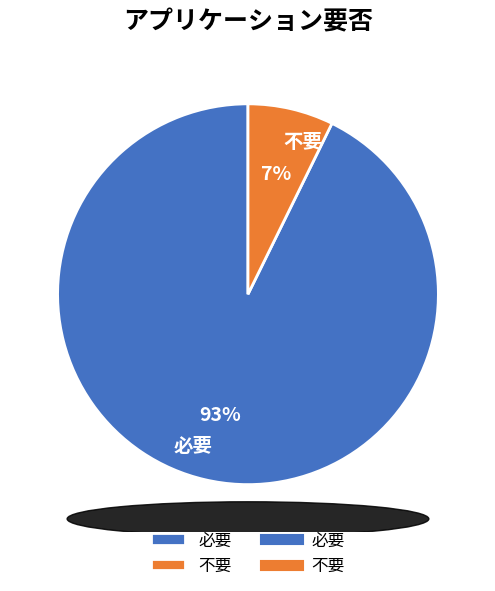

What is the smallest slice in the pie chart?

不要